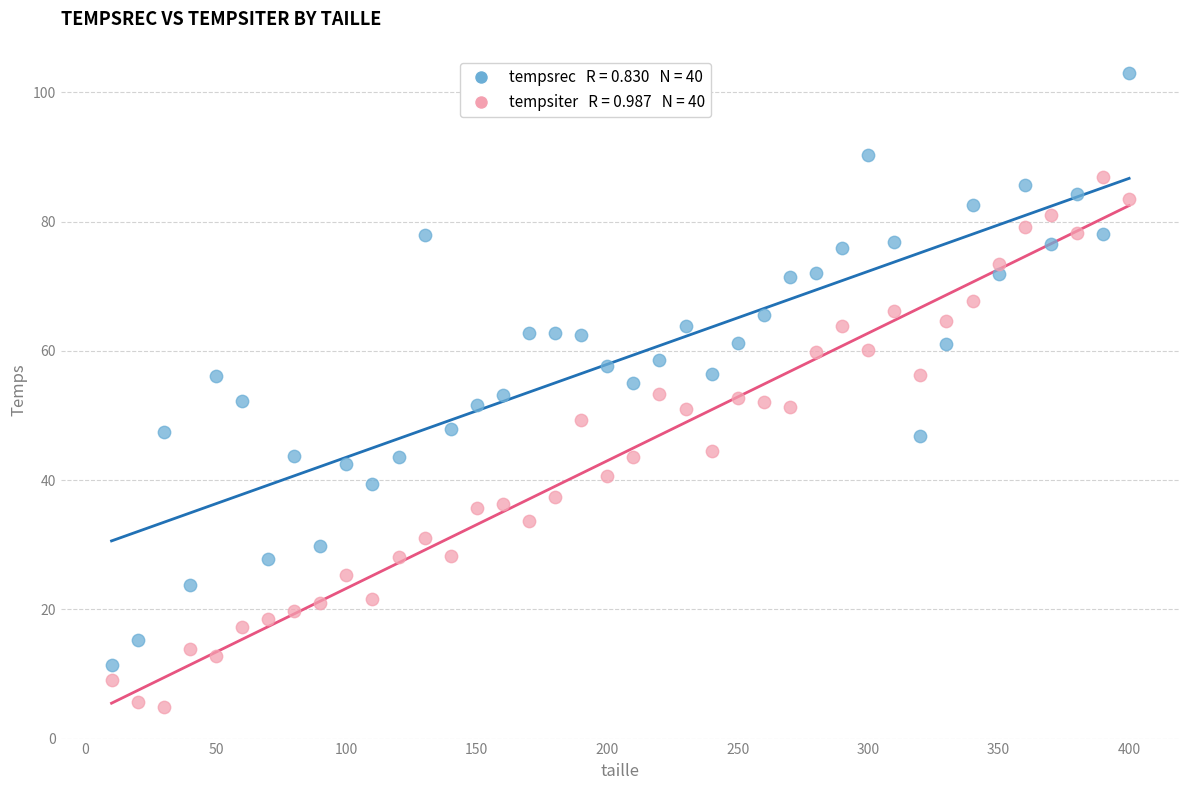

Across all data points, what is the range of Y values (max minus min)?

98.0